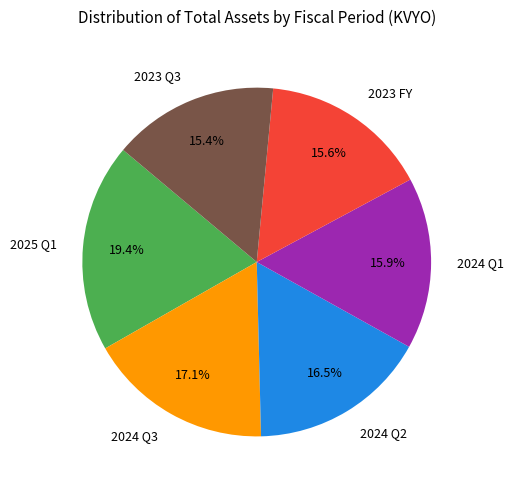

Which slice is the largest?

2025 Q1